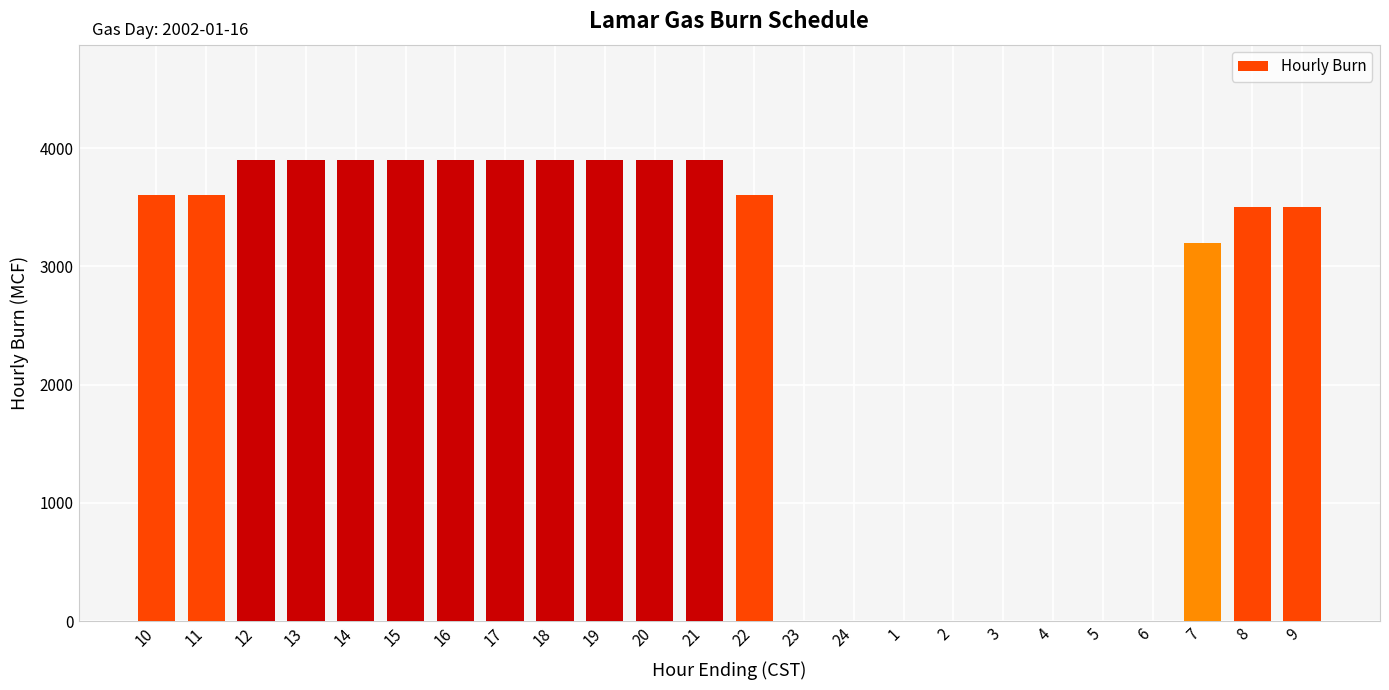

How many series are shown in this chart?

1